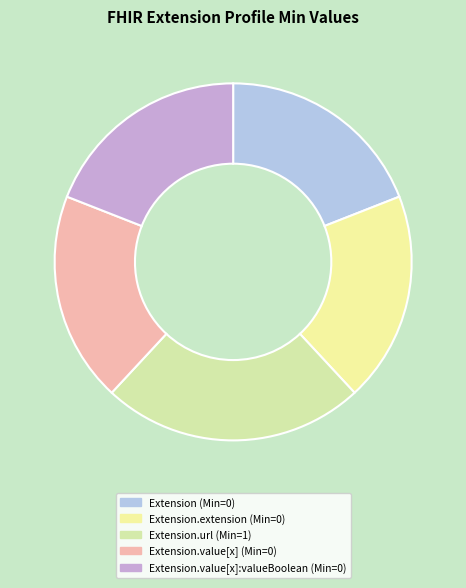

Which slice is the largest?

Extension.url